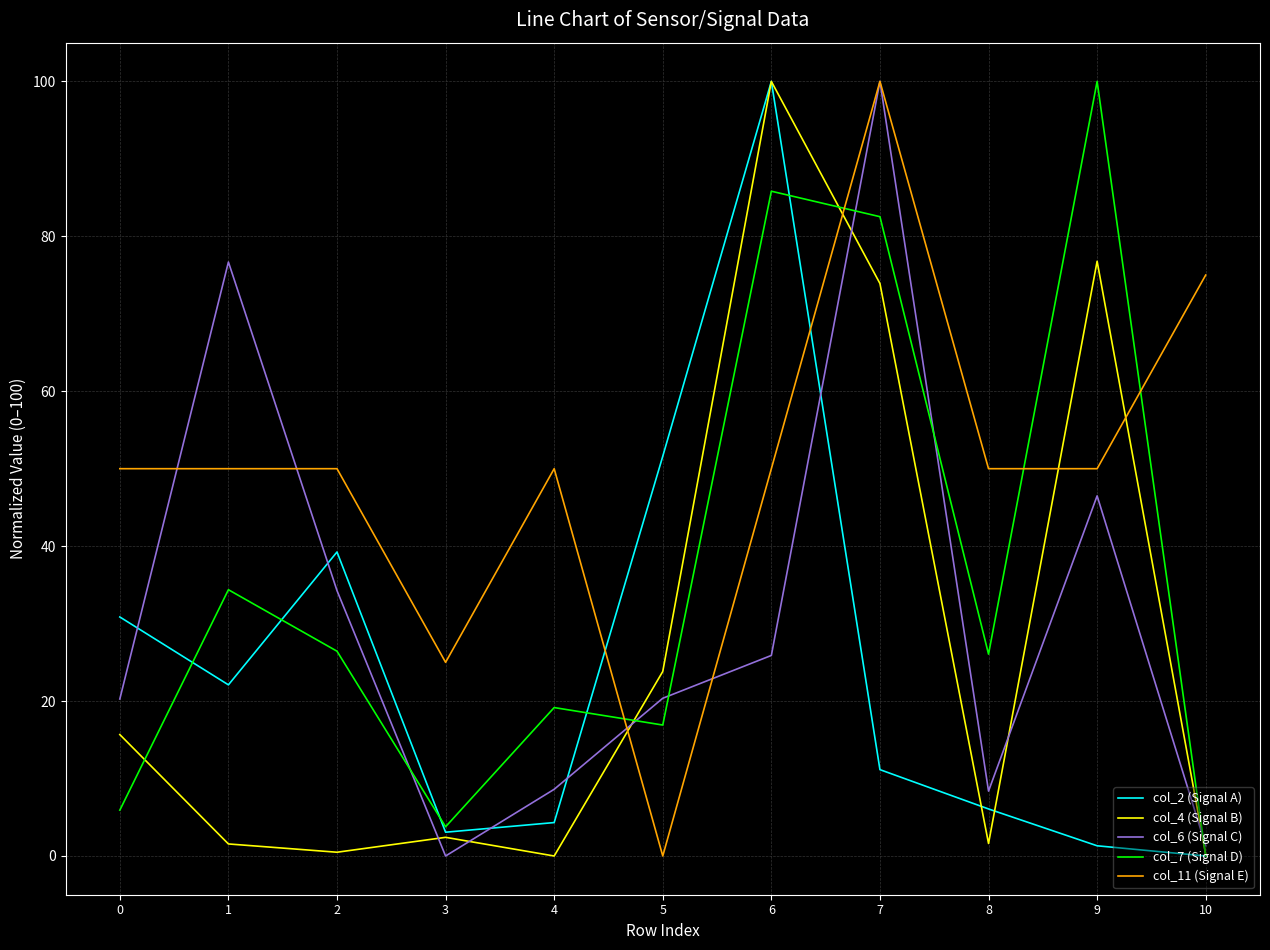

The col_4 (Signal B) series shows 15.7 at 0. True or false?

True